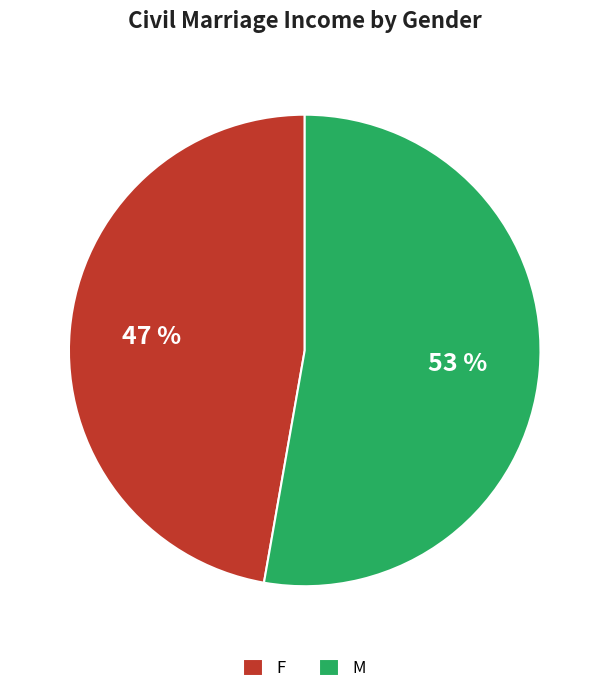

Which category has the smallest portion of the pie?

F